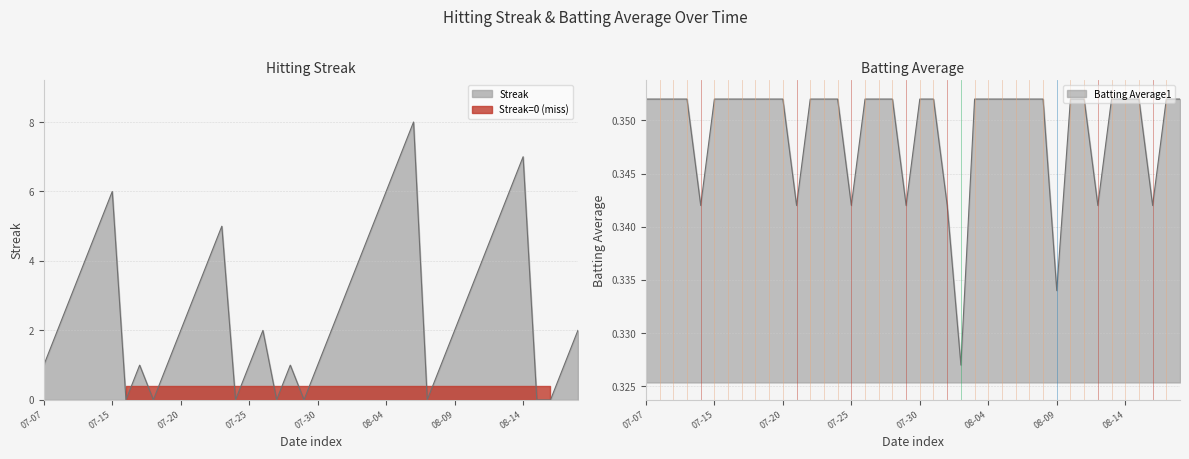

In Streak, how many points are higher than both neighbors (excluding endpoints)?

7